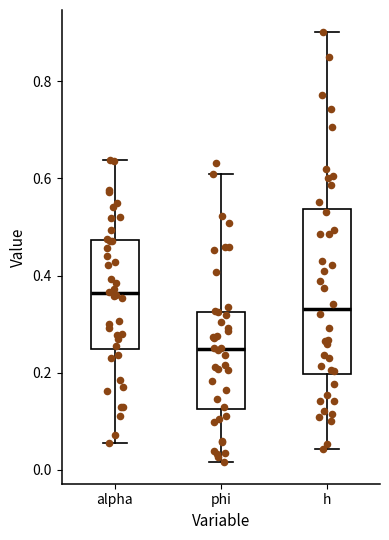

Reading left to right, read every box against the y-axis: the position of its median line, the range the box covers, and the ends of its whiskers. The values are not printed on the chart, so give them approximately, as read against the axis.

alpha: median 0.36, box 0.24 to 0.48, whiskers 0.06 to 0.64
phi: median 0.24, box 0.12 to 0.32, whiskers 0.02 to 0.60
h: median 0.34, box 0.20 to 0.54, whiskers 0.04 to 0.90